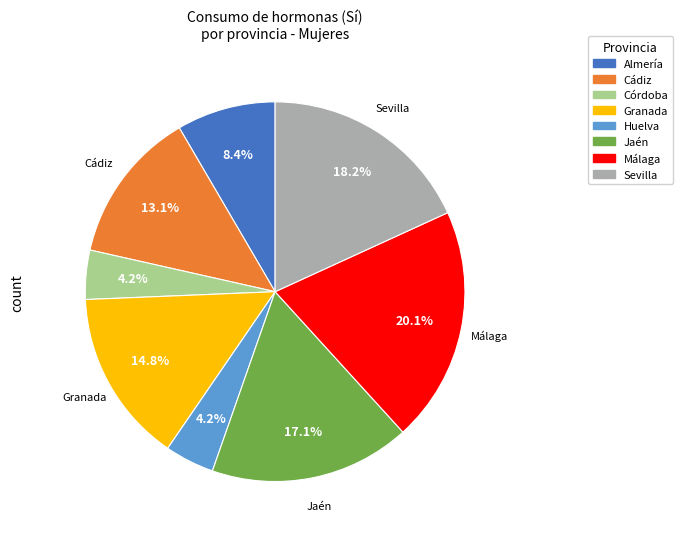

True or false: Jaén accounts for 3% of the total.

False